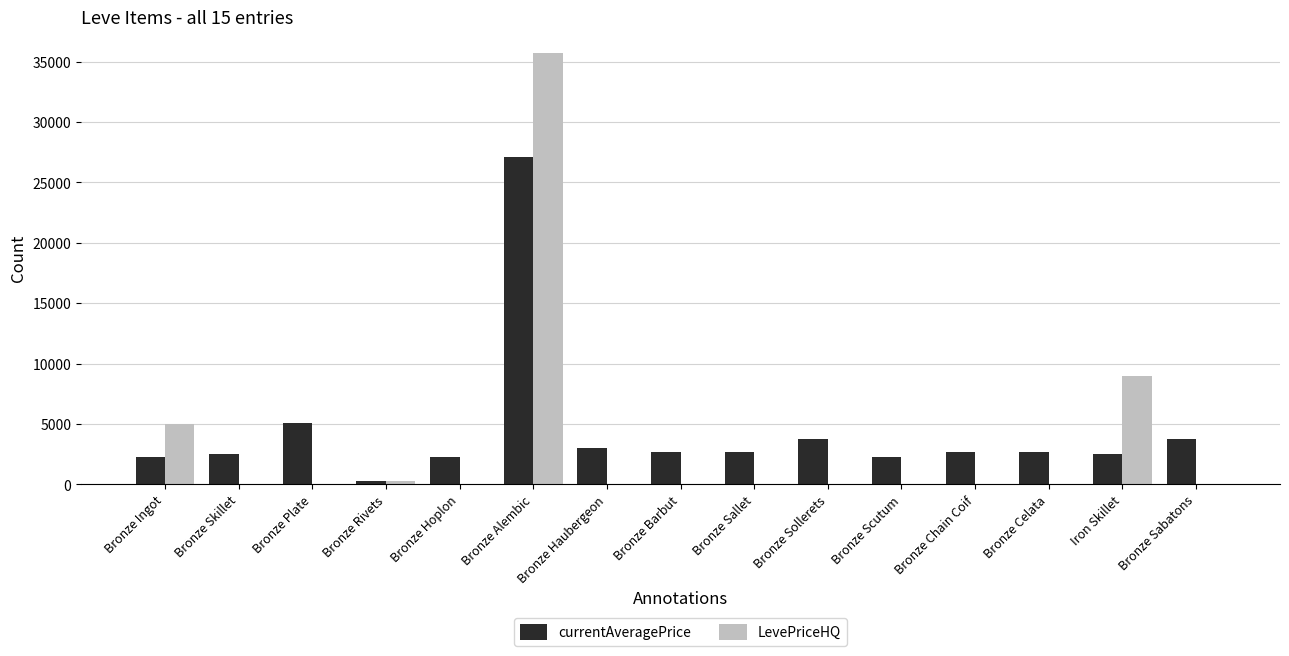

At which category is the sum across all series the highest?

Bronze Alembic